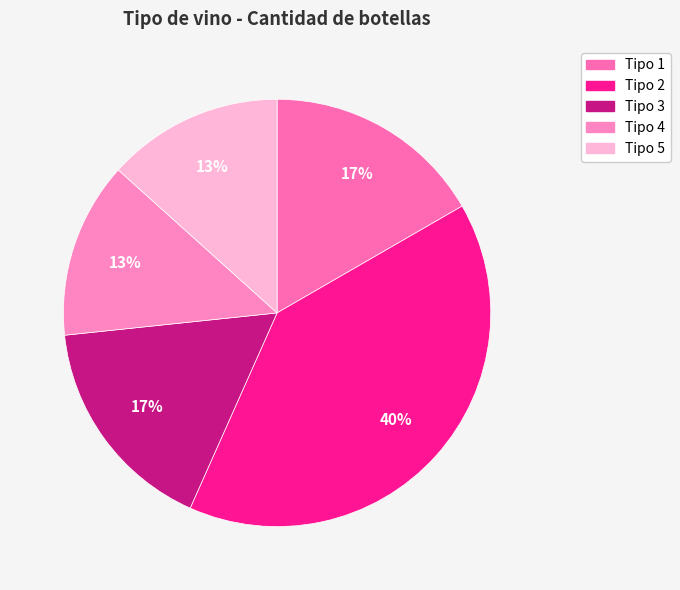

What is the largest slice in the pie chart?

Tipo 2